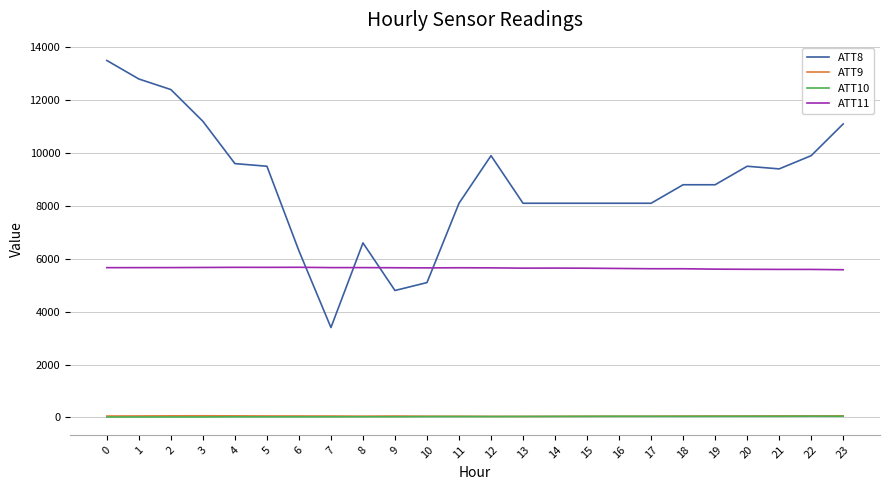

Which series has the largest total across all categories?

ATT8